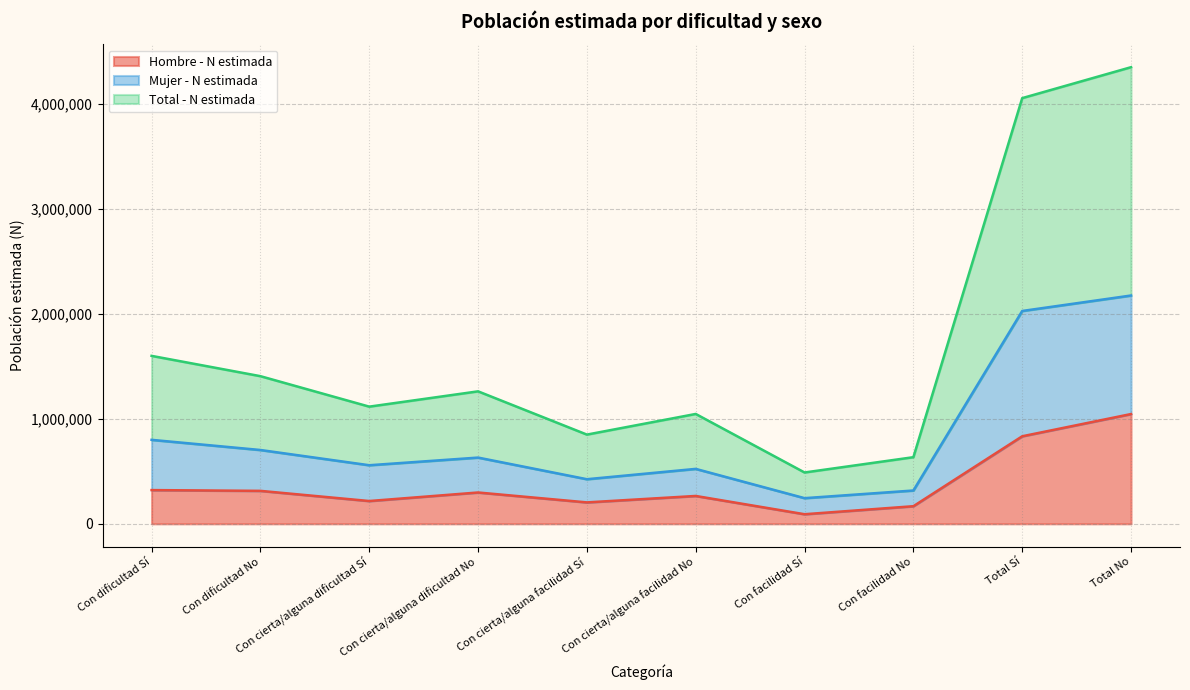

Which series has the largest total across all categories?

Total - N estimada